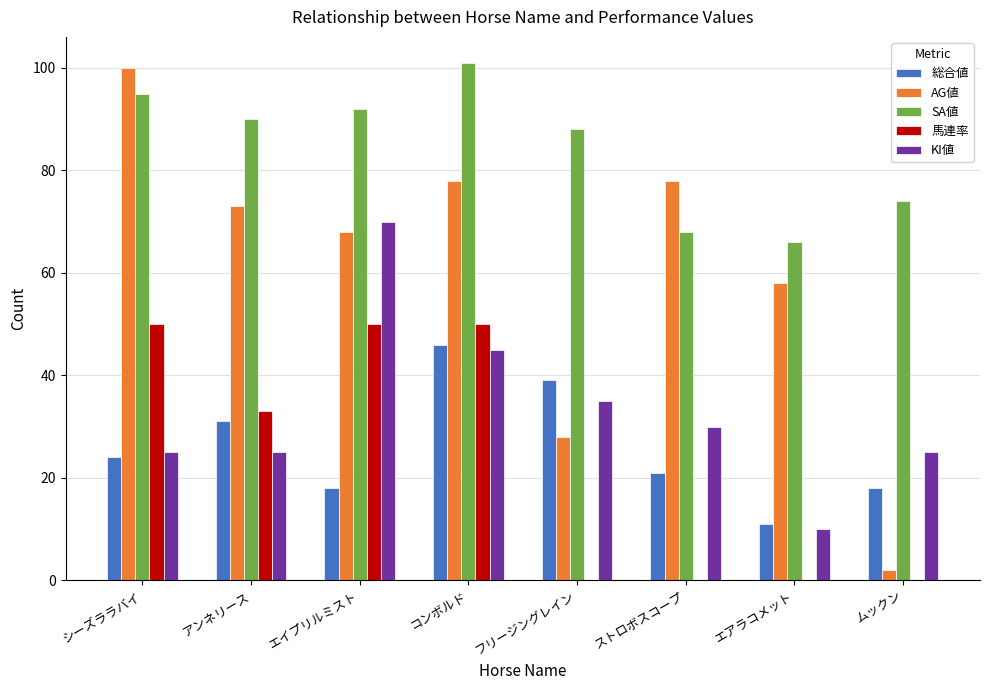

What is the sum of all 総合値 values?

208